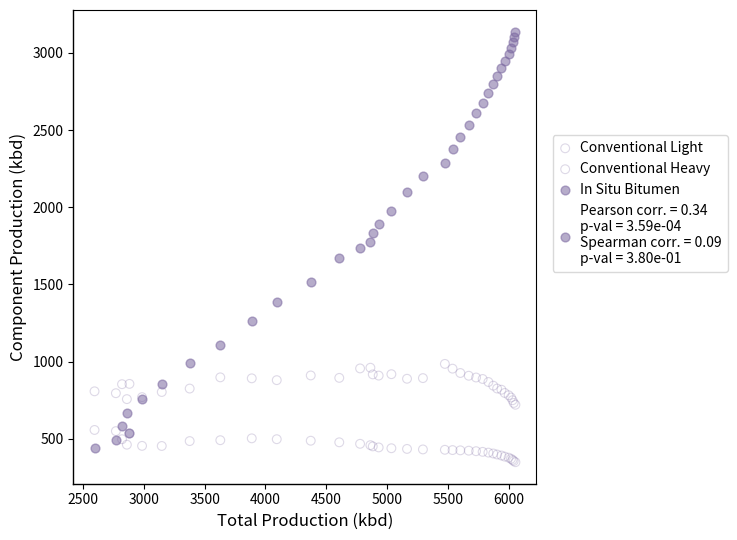

Which series has the largest Y range (max minus min)?

In Situ Bitumen